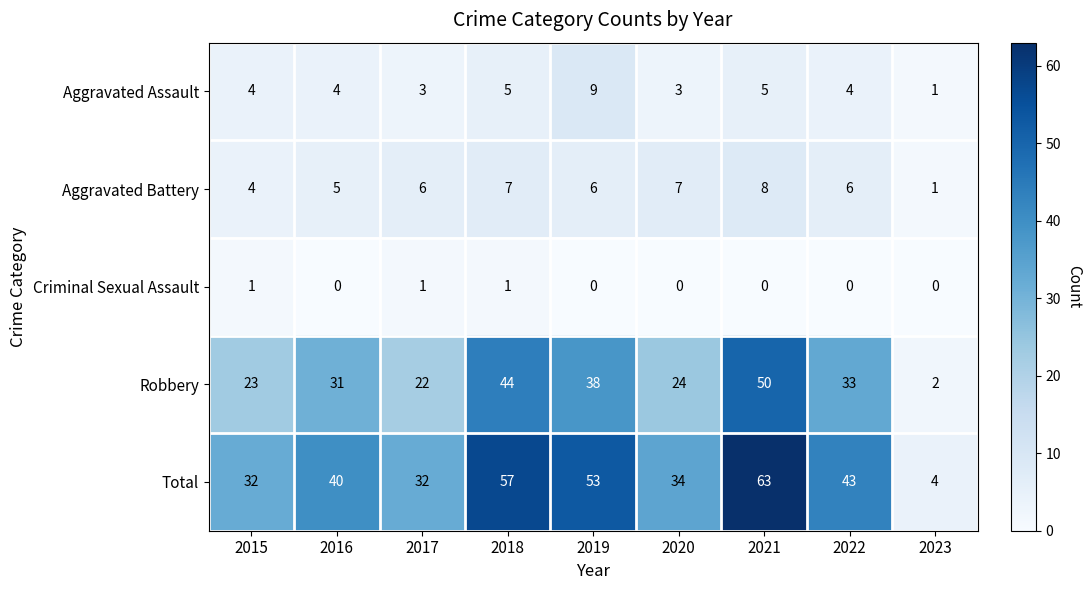

What is the difference between the maximum and minimum values in the Robbery series?

48